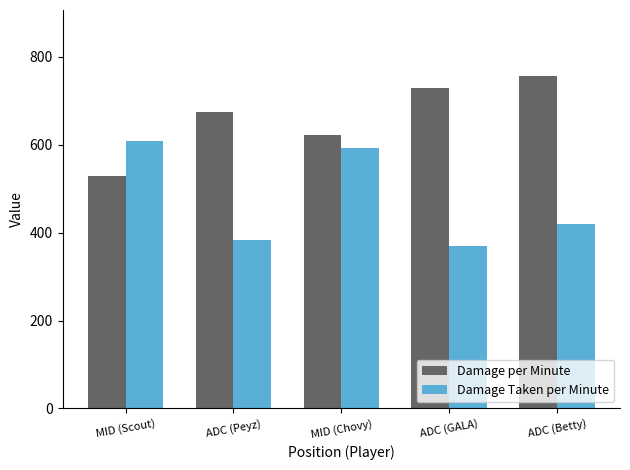

What is the label of the 3rd bar from the left?

MID (Chovy)